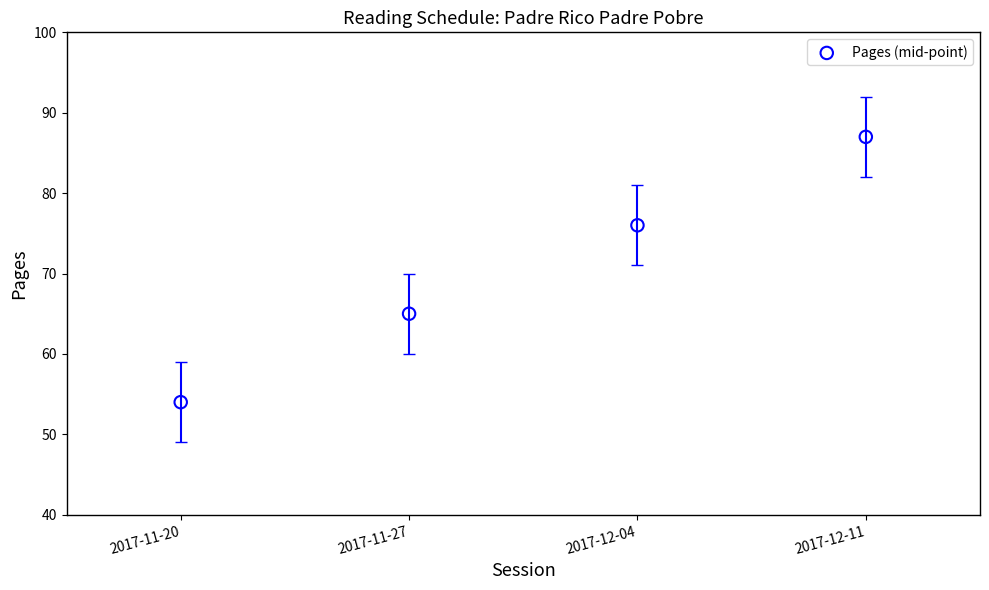

What Y value in the scatter plot is closest to 70?

65